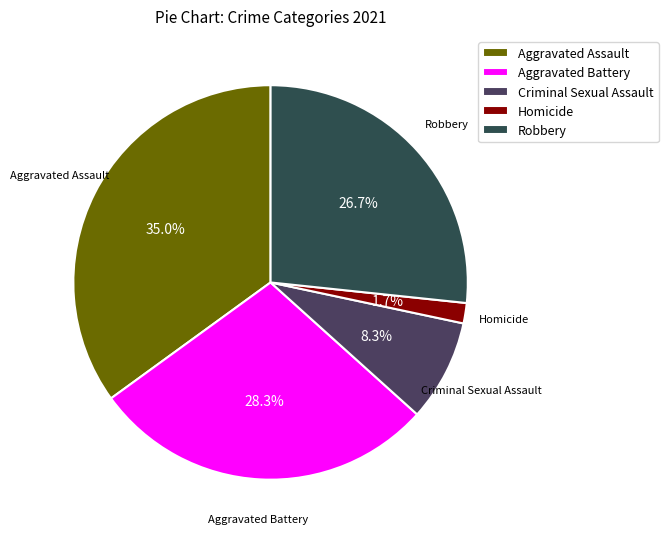

The Robbery slice represents 27% of the pie. True or false?

True